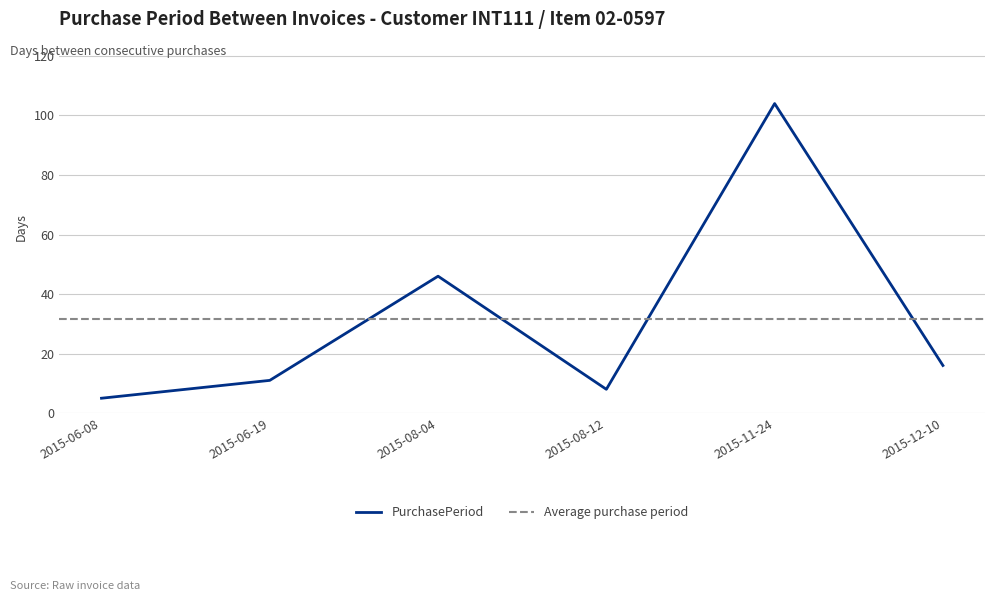

At which label does the data first exceed 16?

2015-08-04